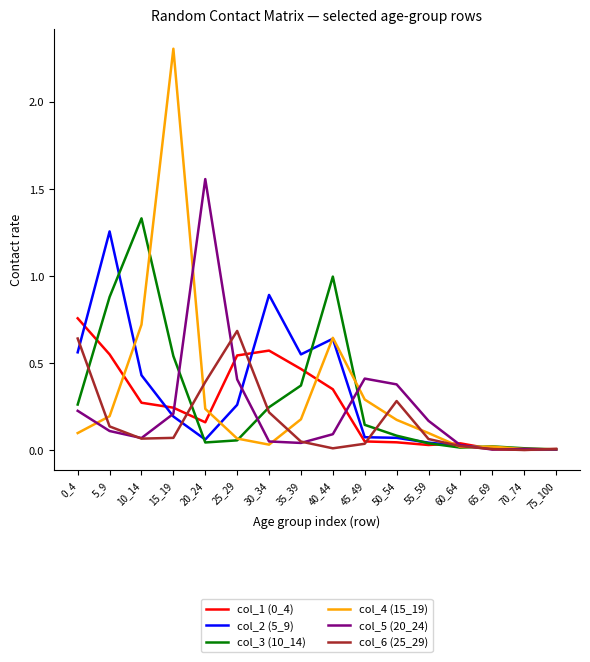

Which series has the widest spread of values?

col_4 (15_19)